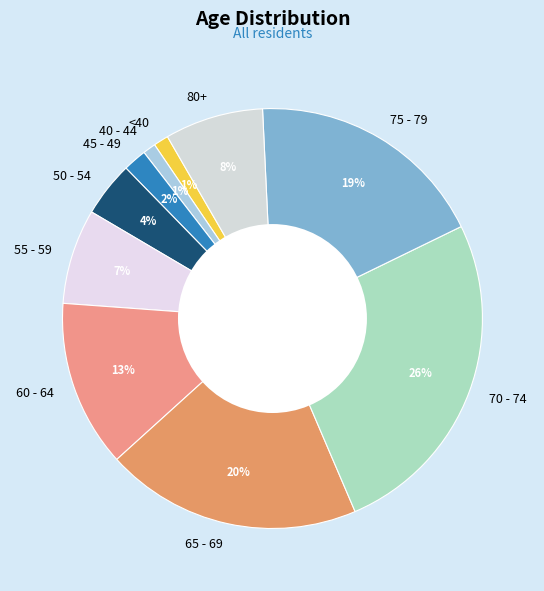

Is the sum of 80+ and 50 - 54 greater than half?

No